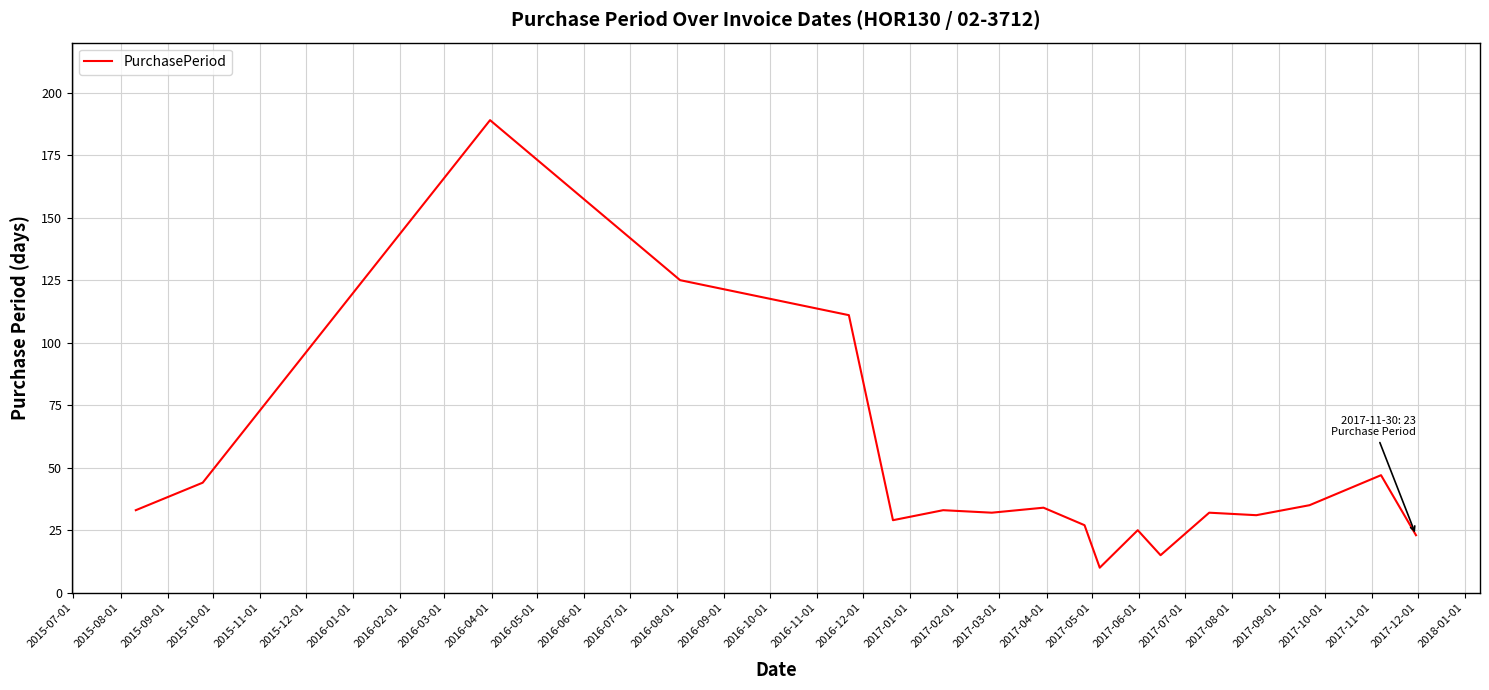

How many lines are shown in the chart?

1